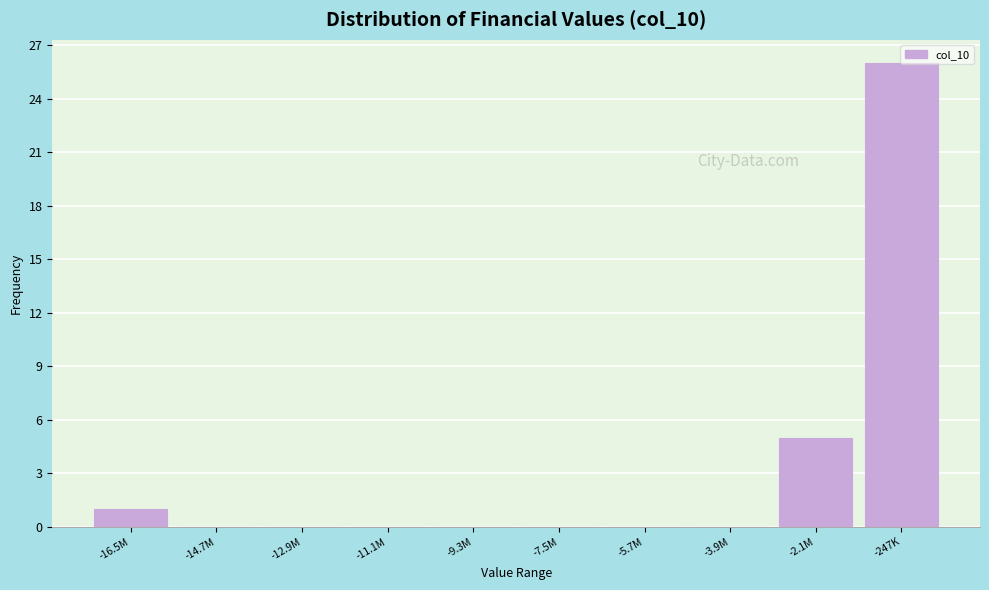

Where is the data nearest to the value 13?

-2.1M